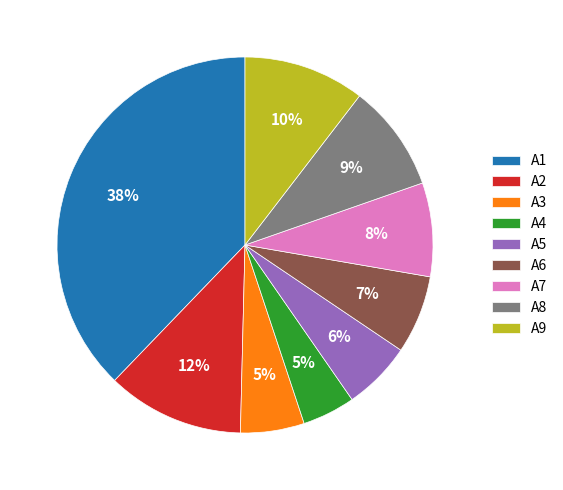

How many slices are in this pie chart?

9